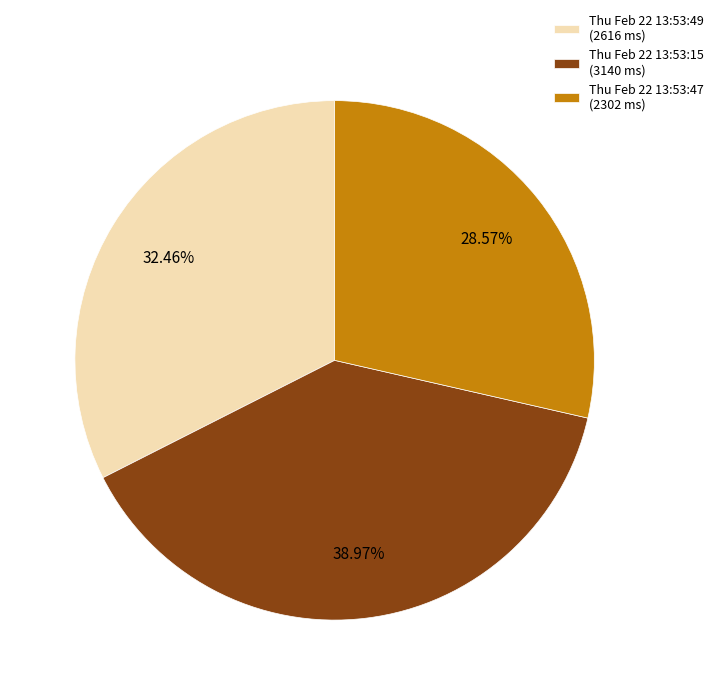

To the nearest percent, what percentage of the pie is Thu Feb 22 13:53:49?

32%